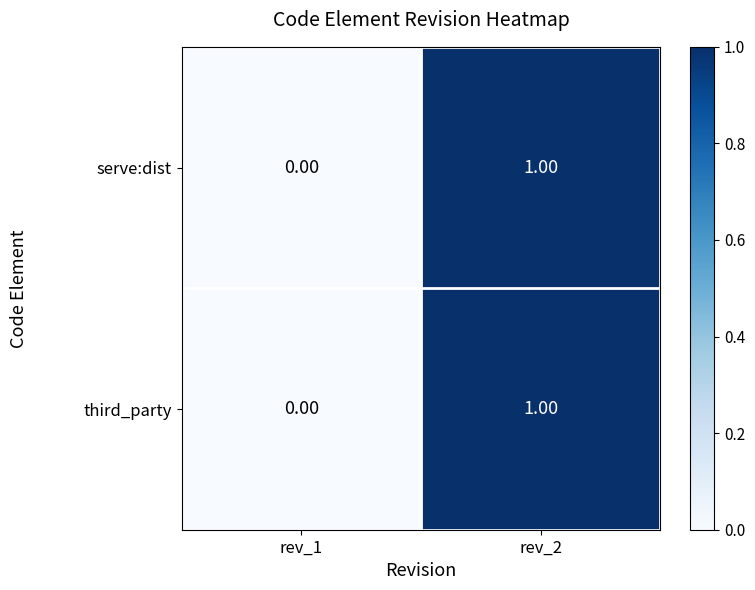

Rank the categories by third_party value from lowest to highest.

rev_1, rev_2